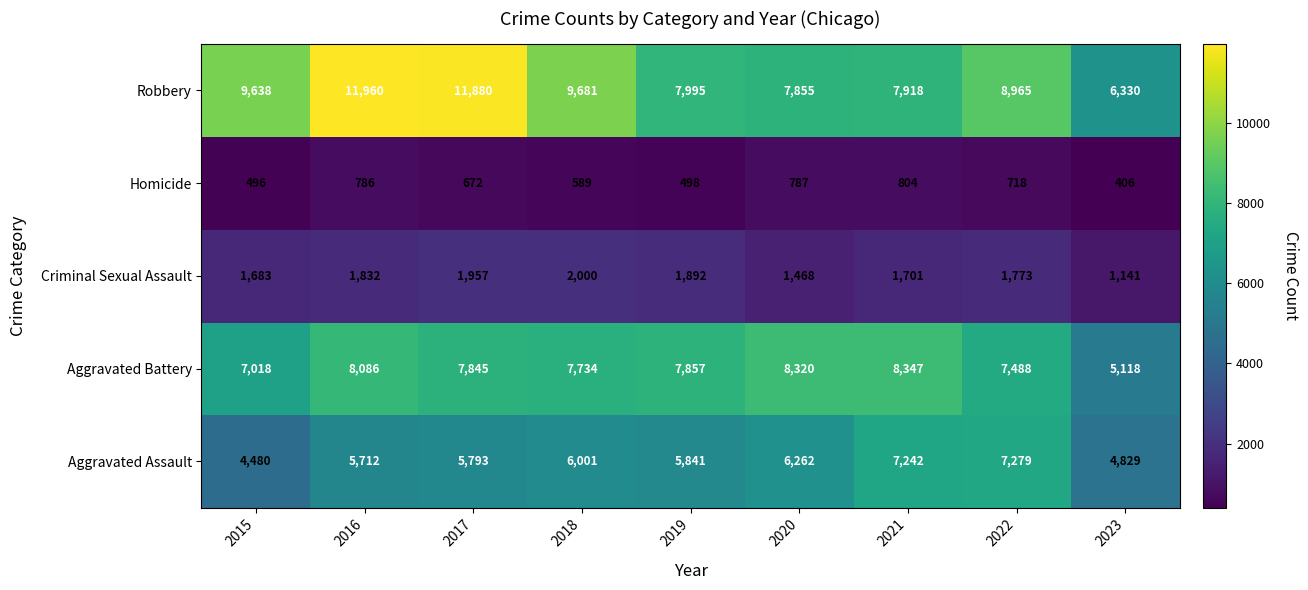

At which label does Robbery first exceed 8965?

2015